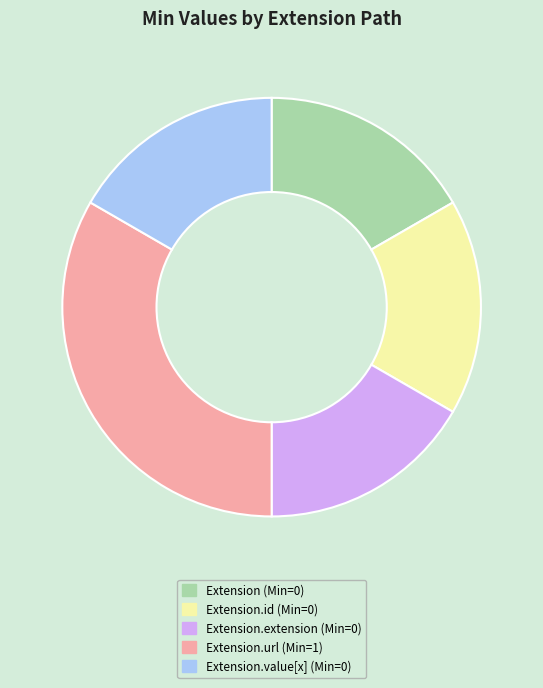

Does any single category account for the majority?

No